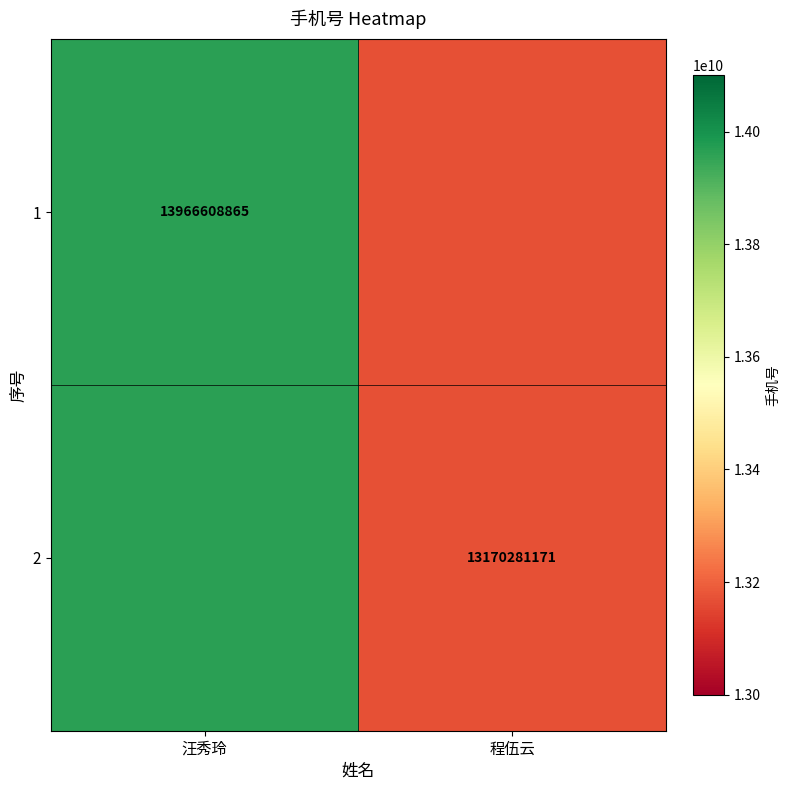

Which label corresponds to the largest value in the chart?

汪秀玲